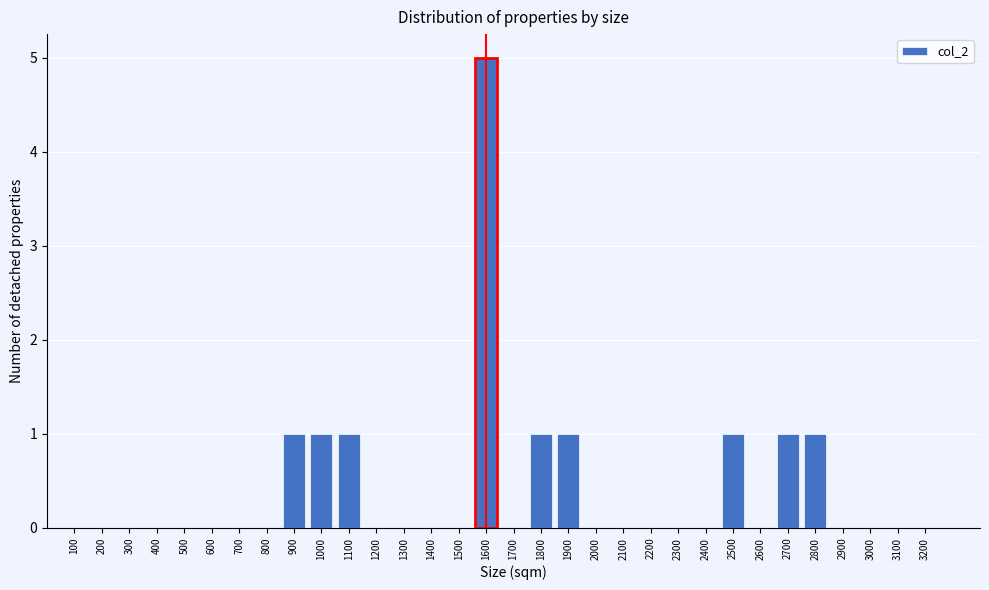

Which category has the highest value across all series?

1600